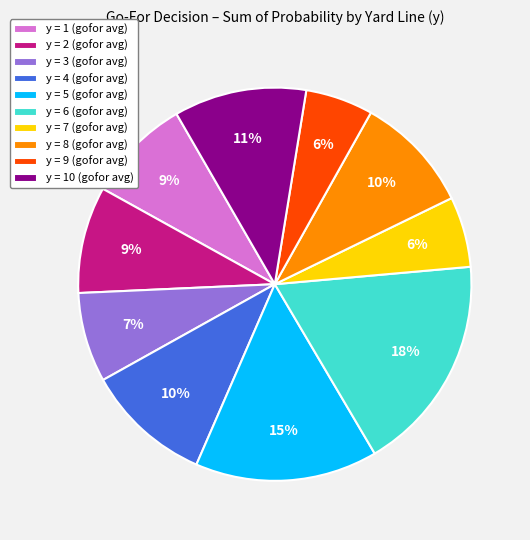

Which category has the biggest portion of the pie?

y = 6 (gofor avg)